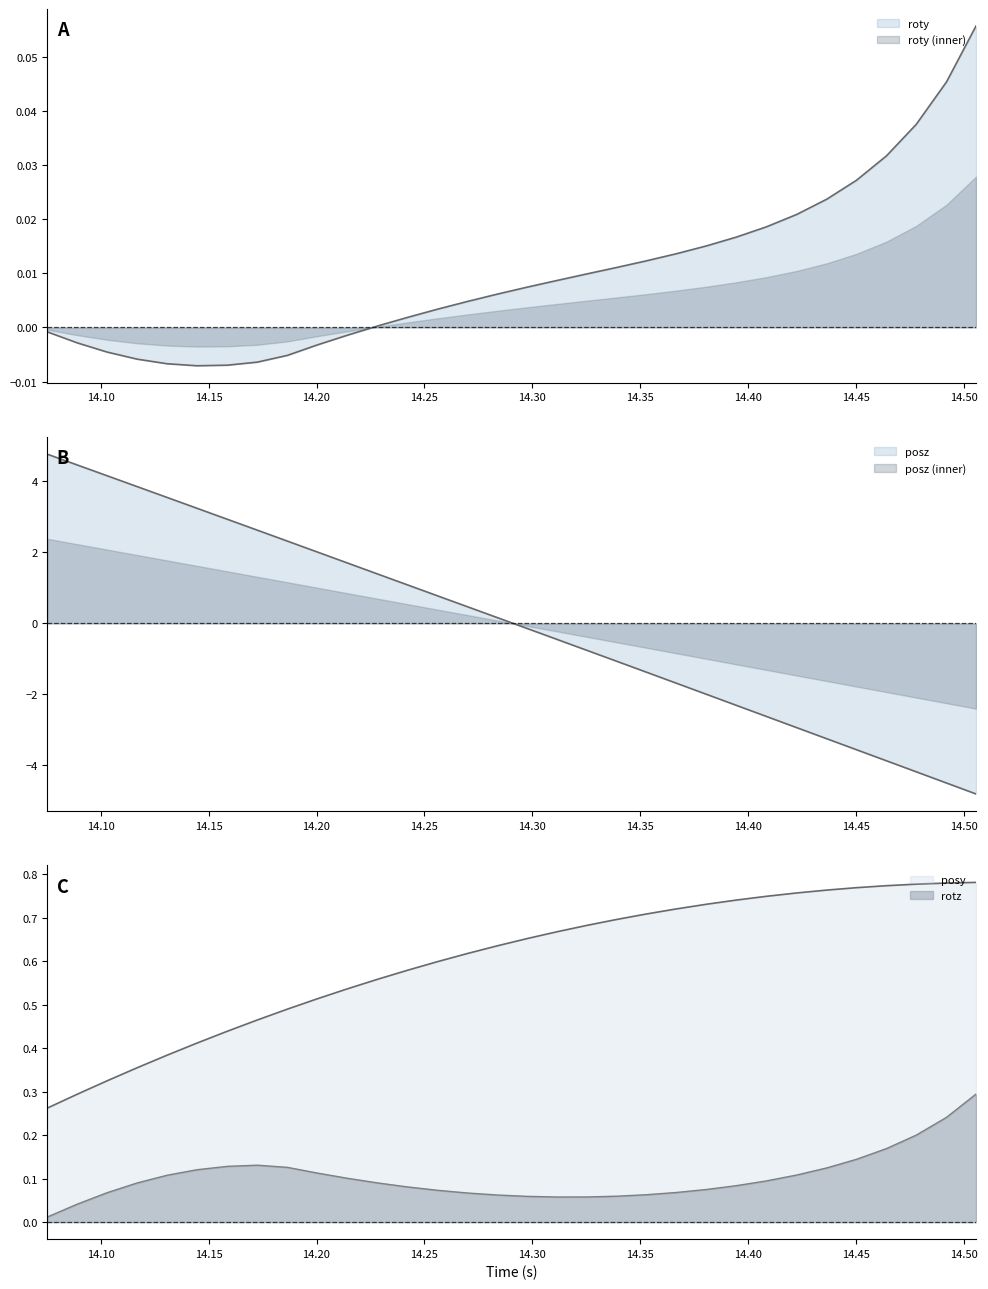

What is the difference between the posz values at 14.35254 and 14.22839?

2.8